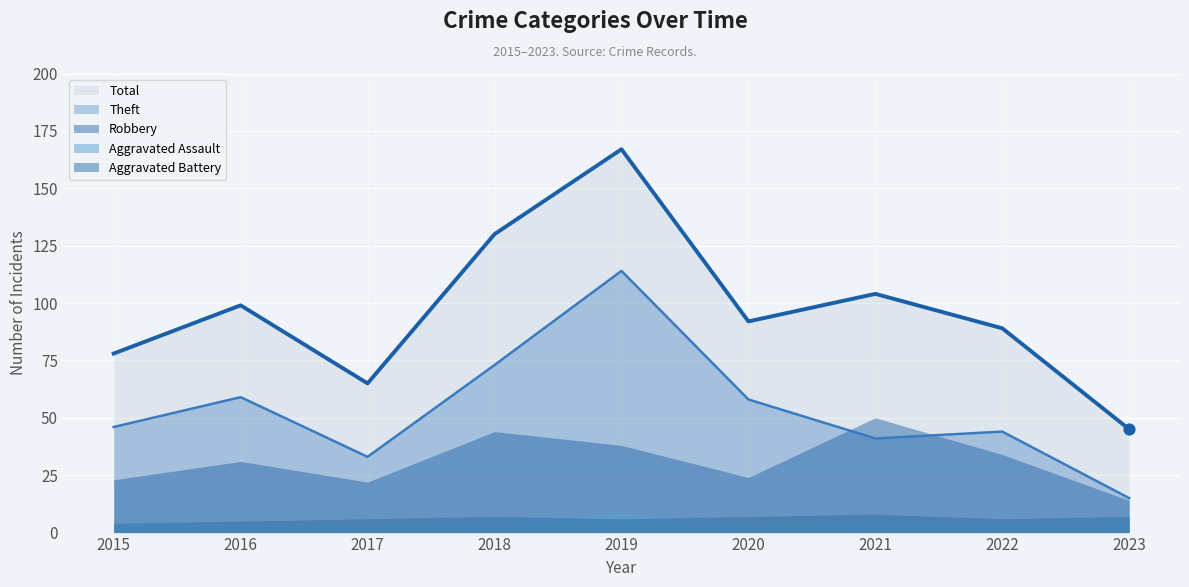

What are all the series names shown in the legend?

Robbery, Theft, Aggravated Assault, Aggravated Battery, Total